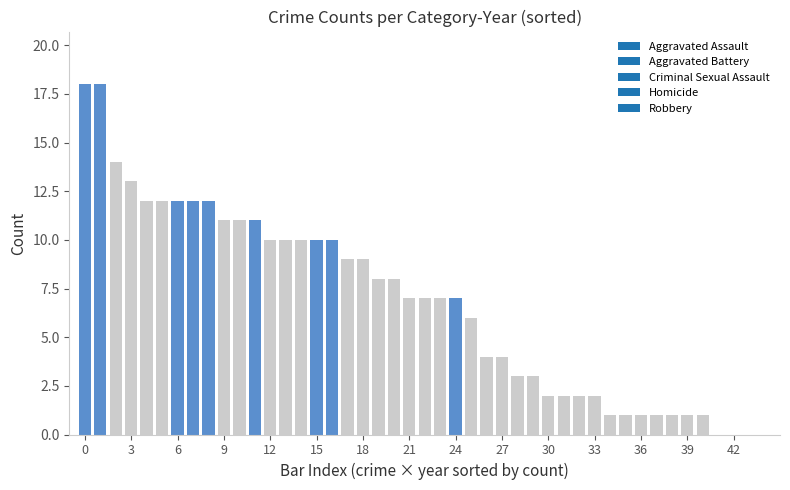

What is the maximum value shown in the chart?

18